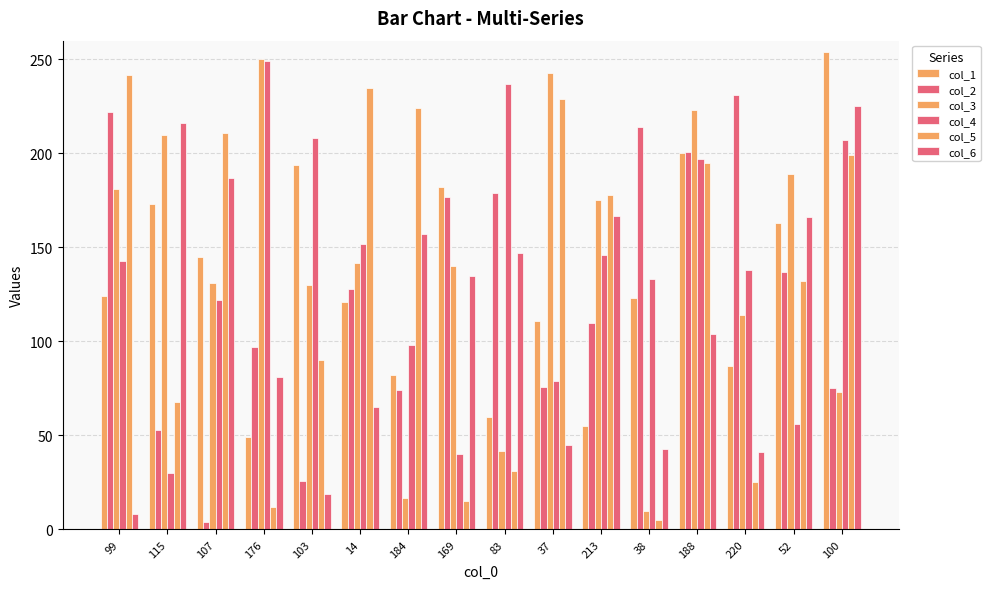

Which label corresponds to the smallest value in the chart?

107